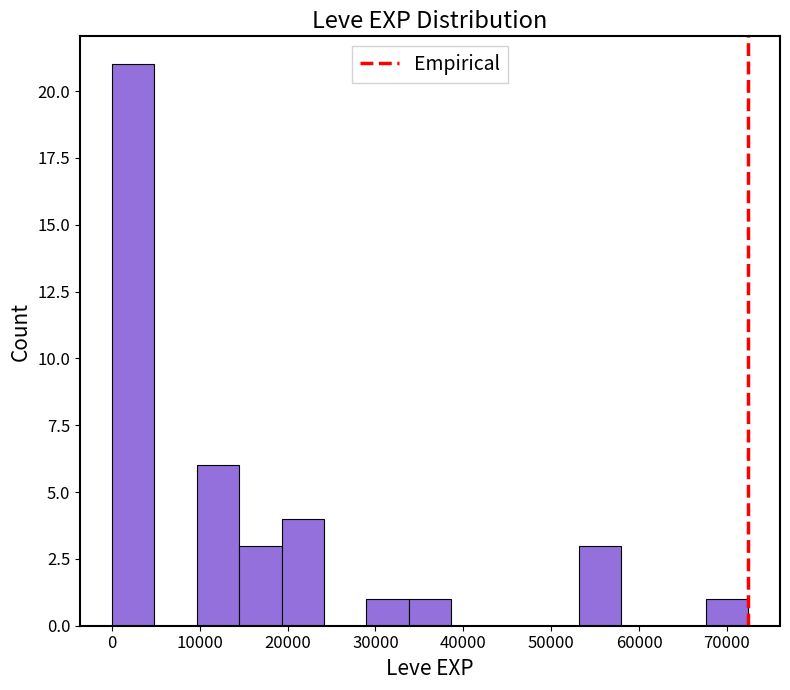

What is the height of the bar covering 34000 to 39000 on the x-axis? Neither the bar edges nor the heights are printed on the chart, so give them approximately, as read against the axes.

1